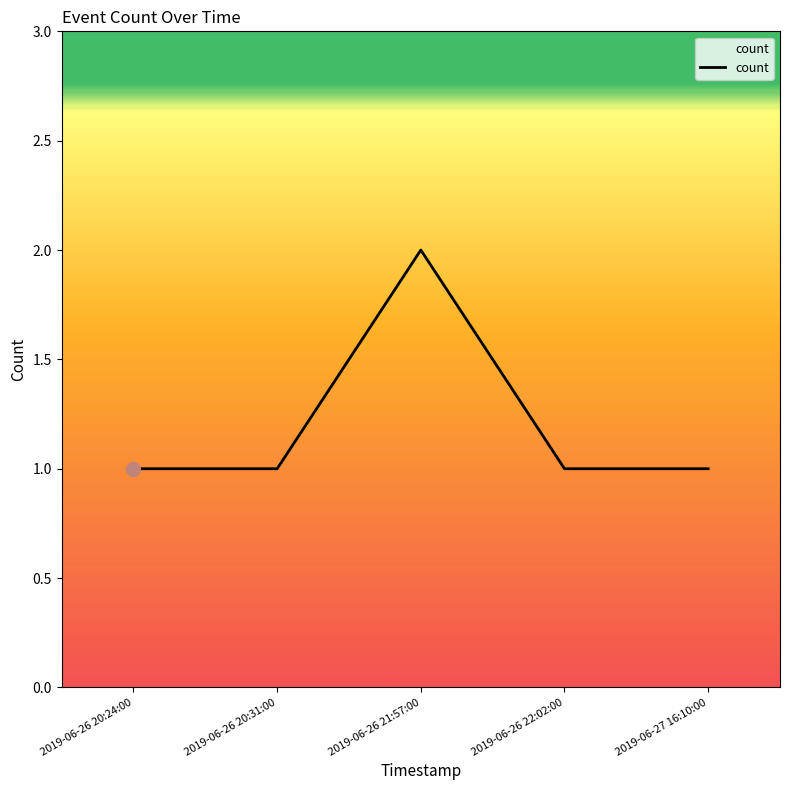

Is this an area chart (filled region under the line)?

No